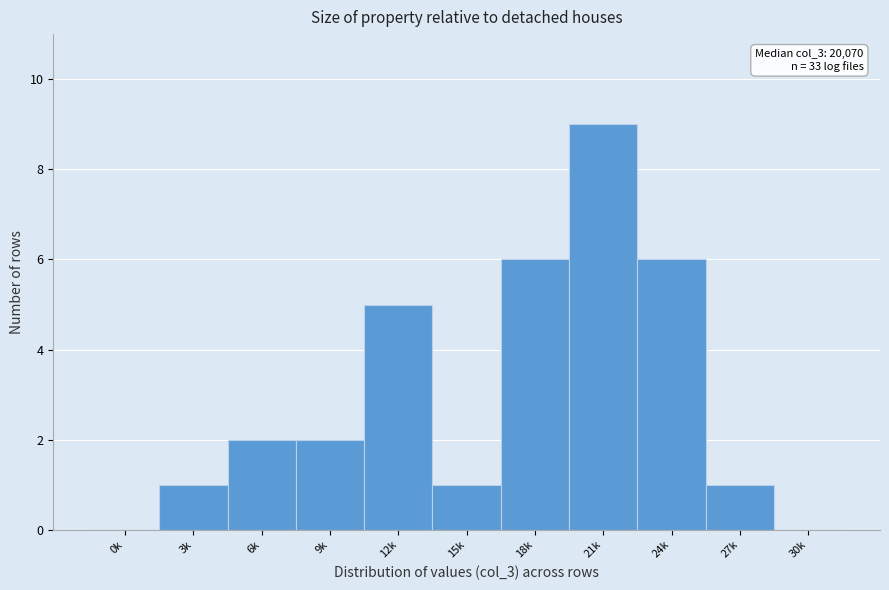

Reading left to right, transcribe all the data shown in this chart.

0k=0	3k=1	6k=2	9k=2	12k=5	15k=1	18k=6	21k=9	24k=6	27k=1	30k=0